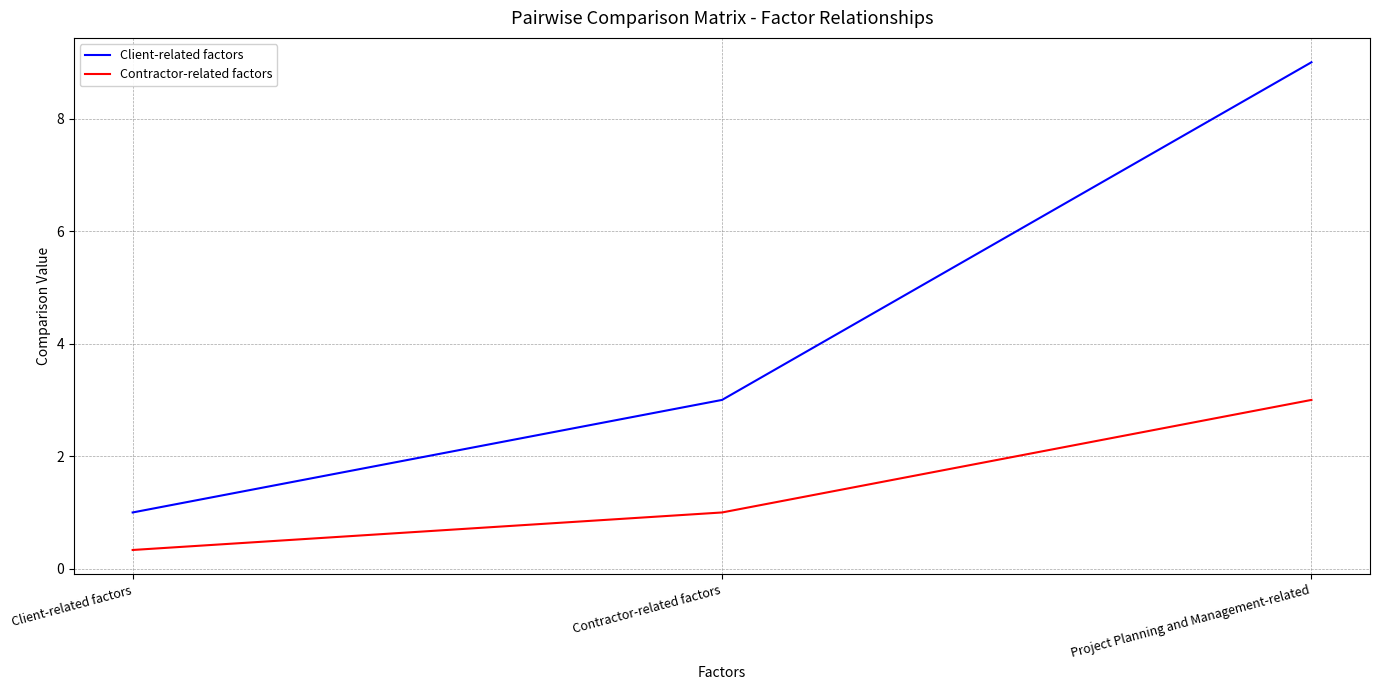

Is it true that Client-related factors equals 14.5 at Project Planning and Management-related?

False